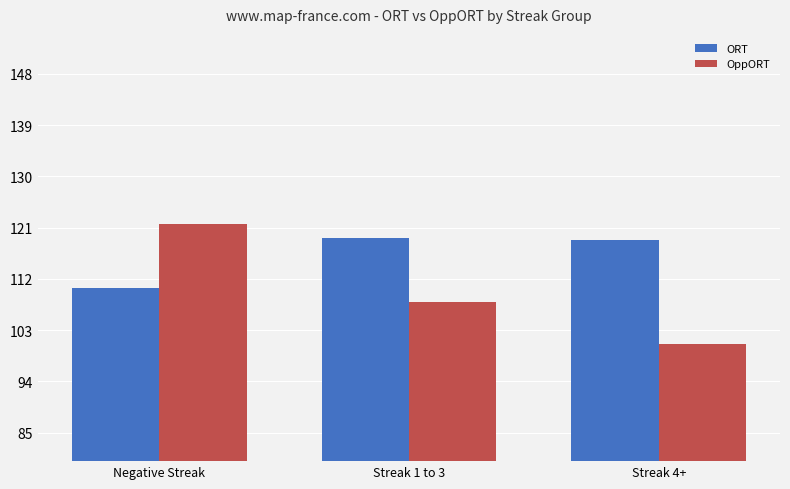

Where does the OppORT series first go above 107?

Negative Streak